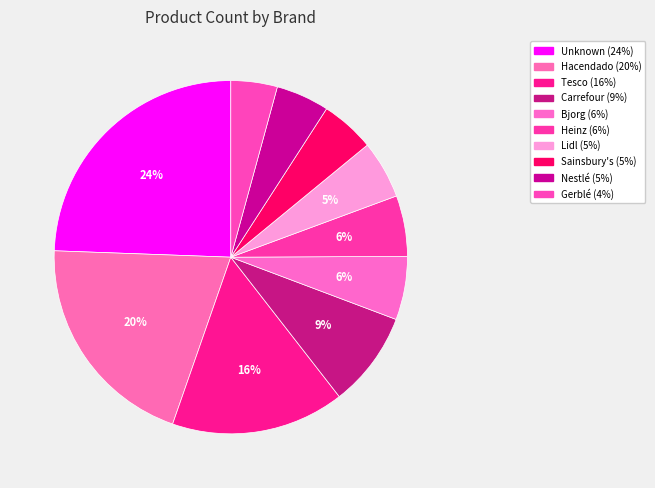

Which has a higher value, Gerblé or Tesco?

Tesco